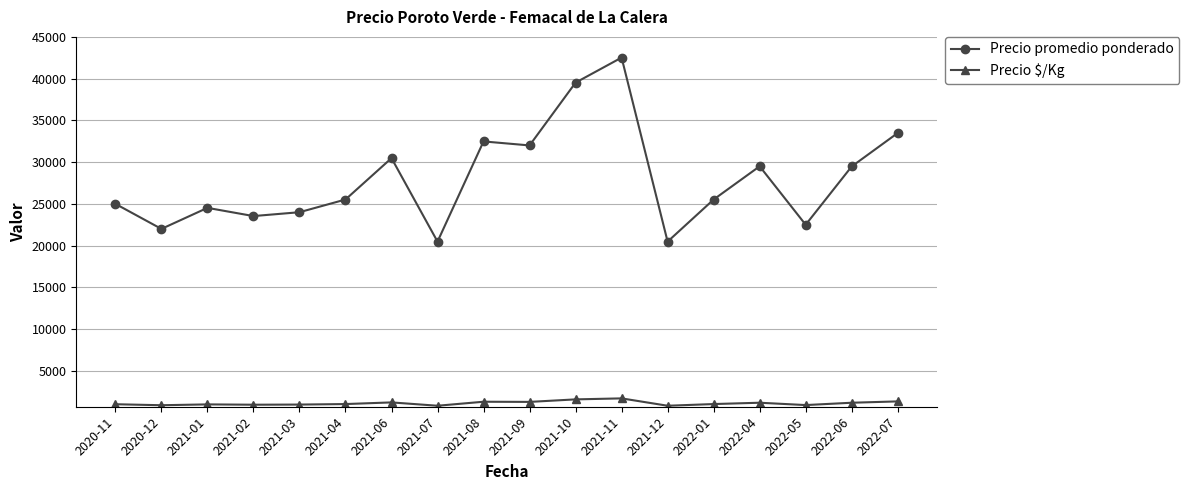

List the series in order of their overall mean, lowest first.

Precio $/Kg, Precio promedio ponderado